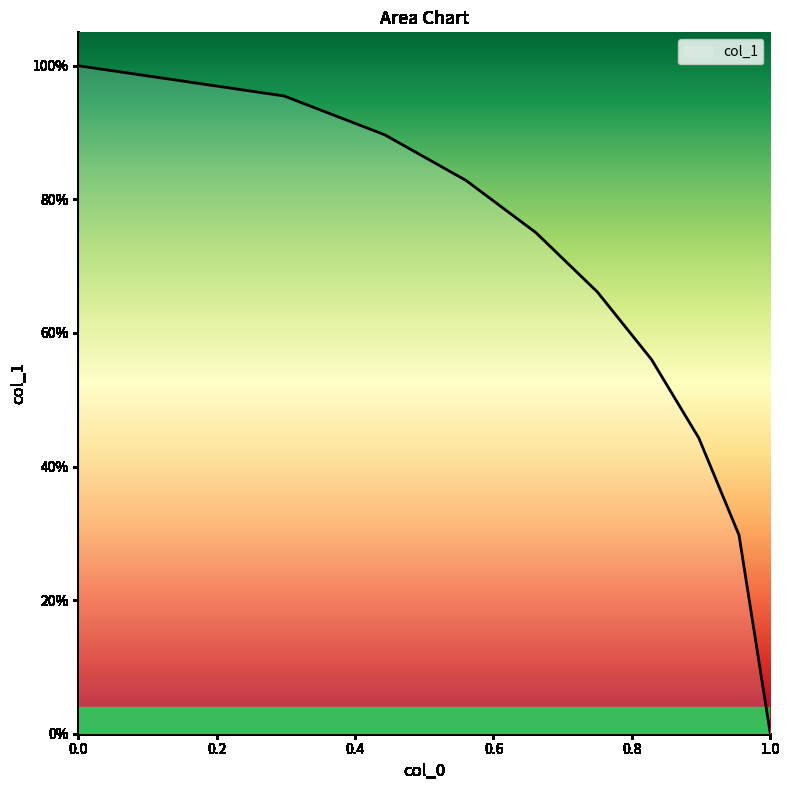

What is the difference between the maximum and minimum values?

1.0